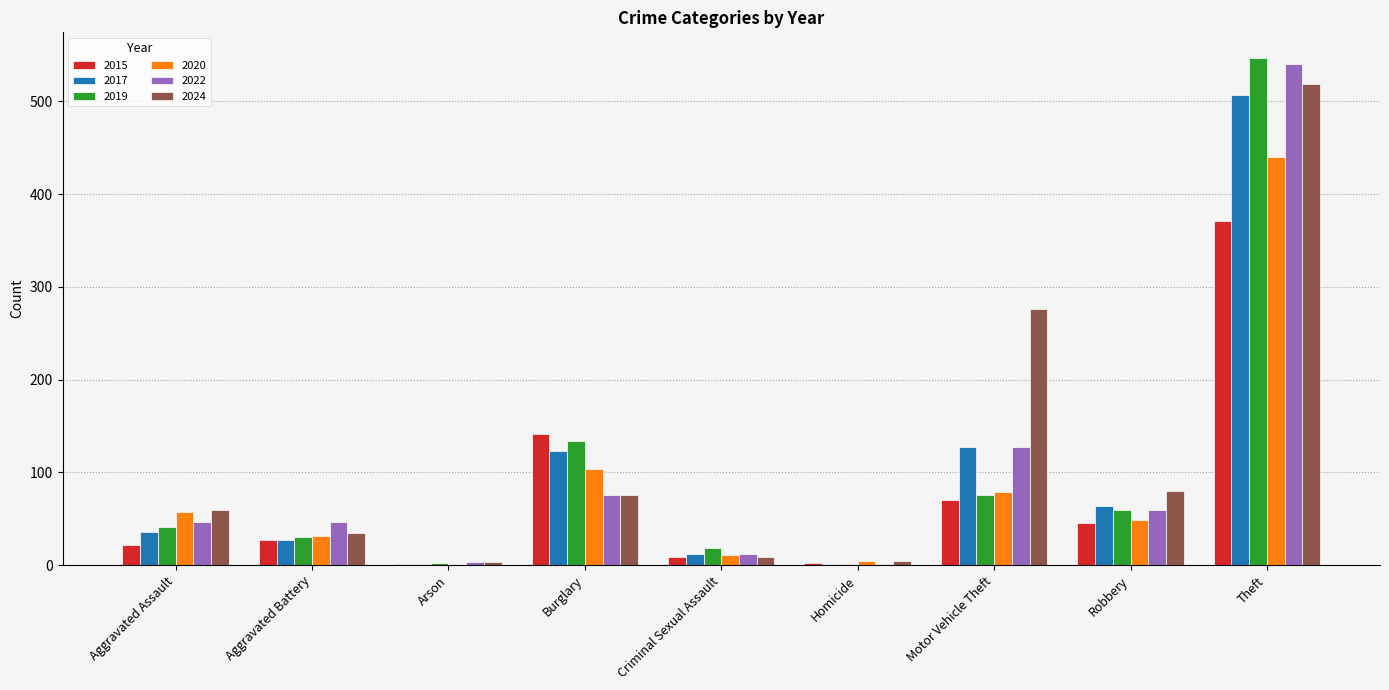

Which series changed the most between Aggravated Assault and Burglary?

2015